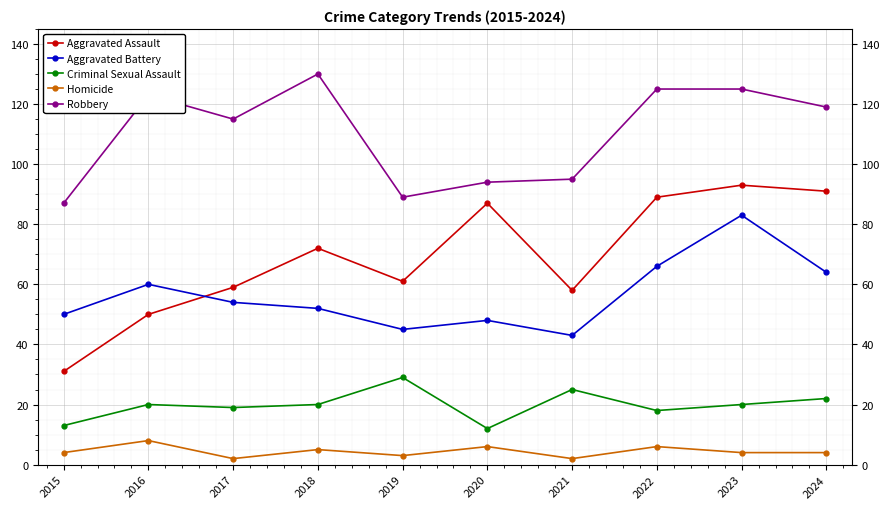

Read the Robbery value at 2019.

89